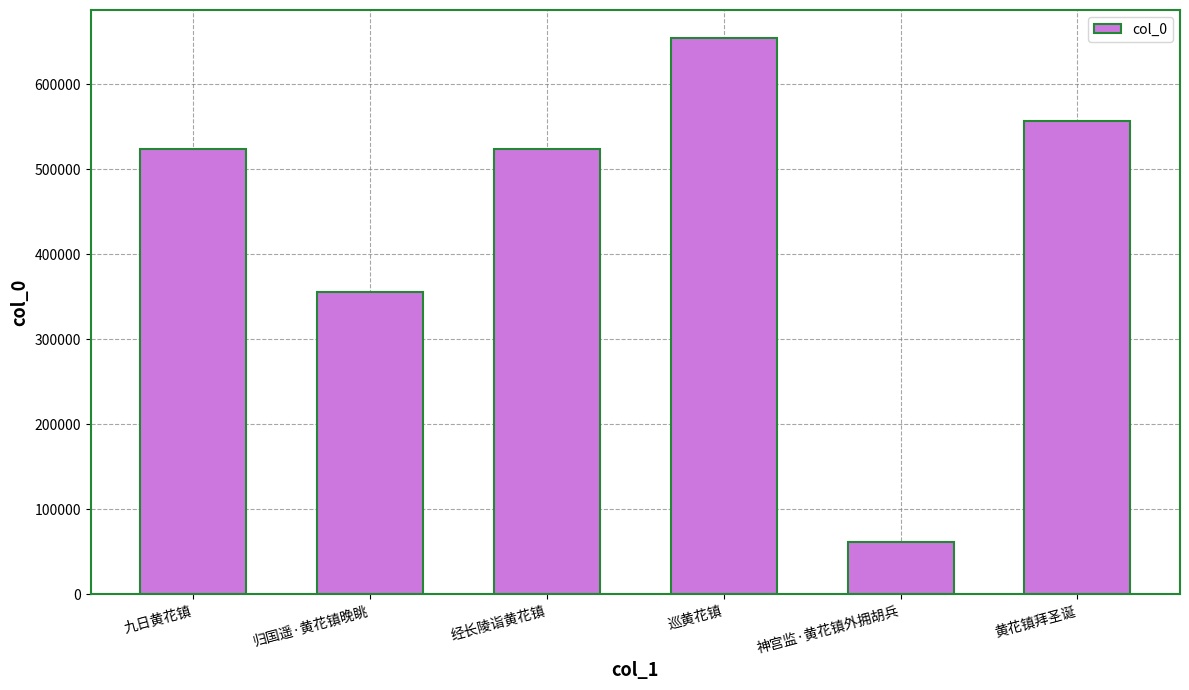

At which label is the value closest to 357936?

归国遥·黄花镇晚眺